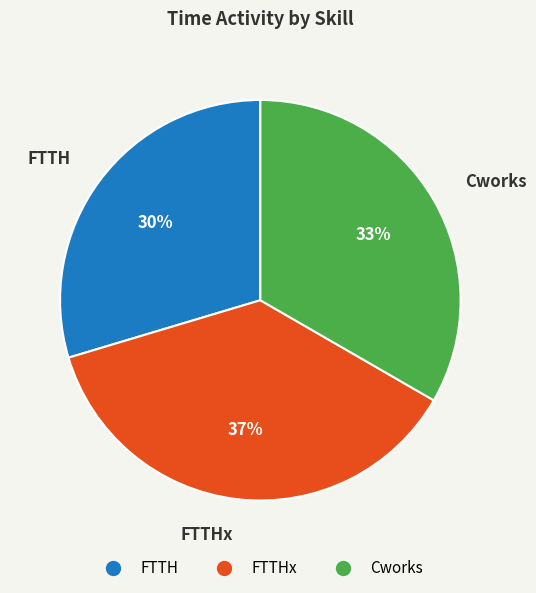

Does any single category account for the majority?

No